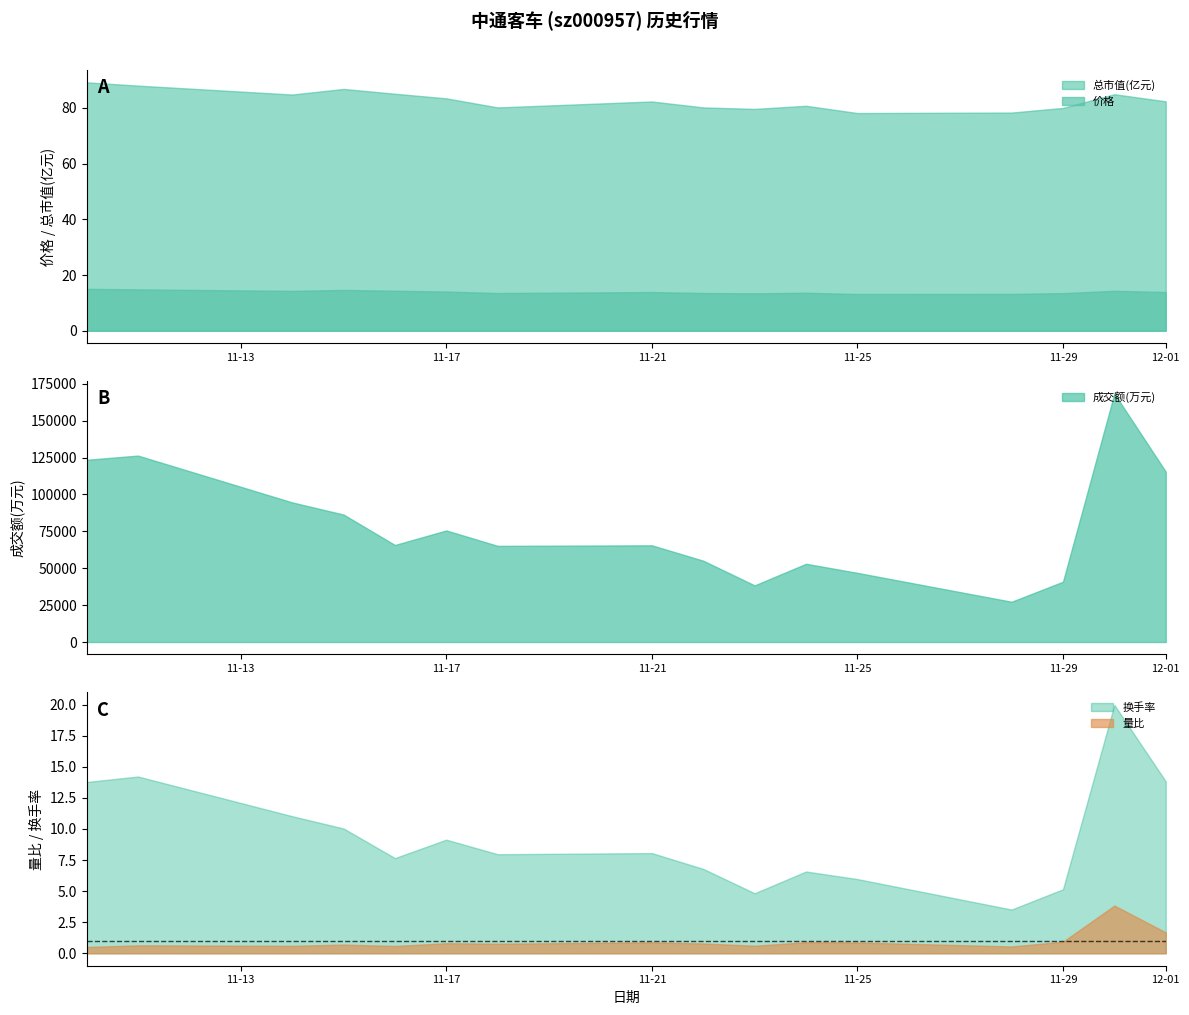

The value of 成交额(万元) at 2022-11-21 is 39389.4. True or false?

False